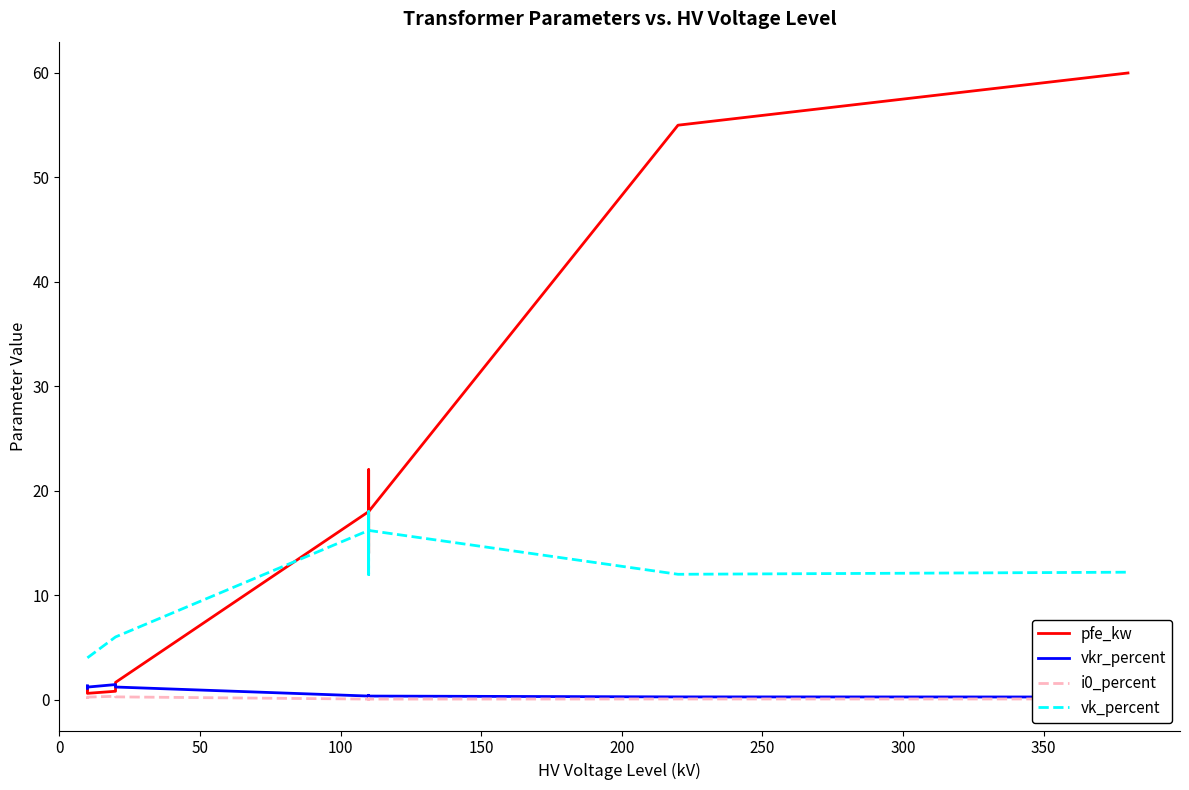

After their last crossing, which series has the higher values: pfe_kw or vk_percent?

pfe_kw